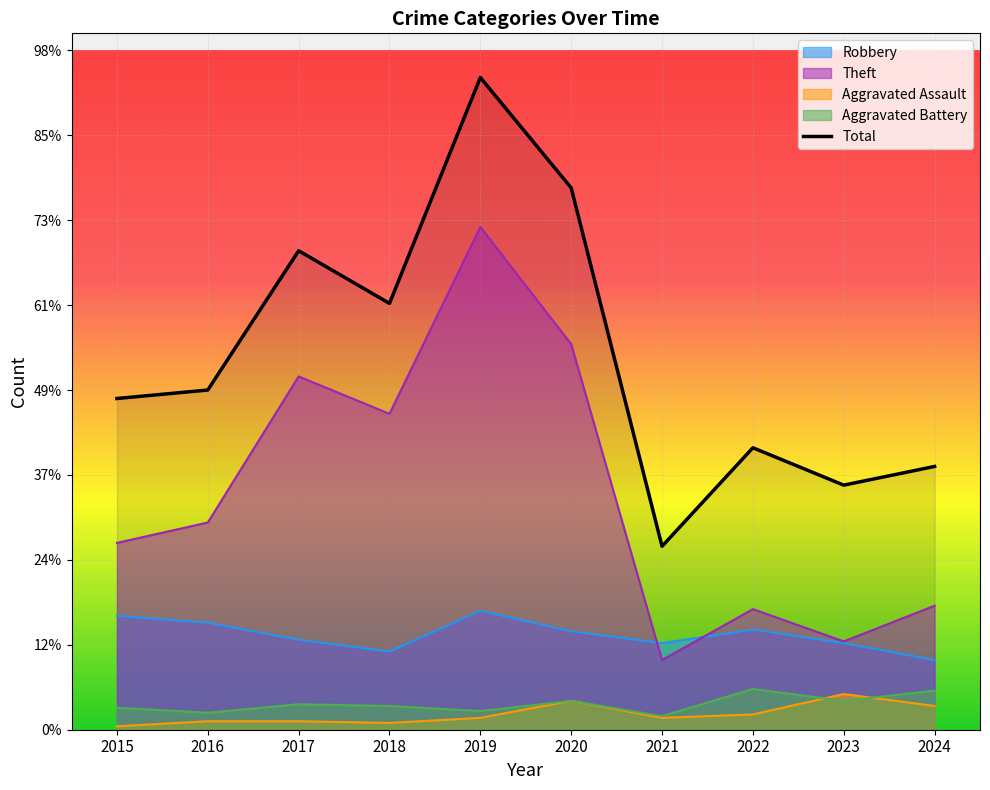

The Aggravated Battery series shows 17 at 2020. True or false?

True